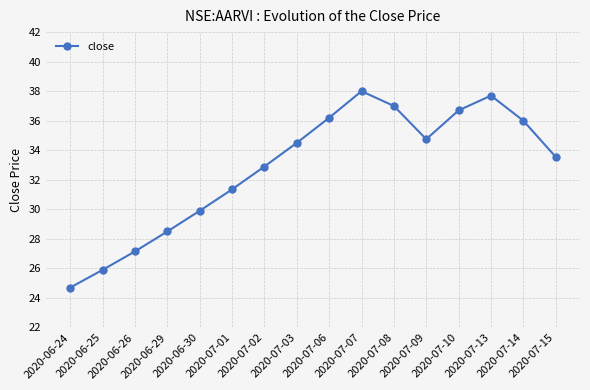

Count the number of categories in the chart.

16